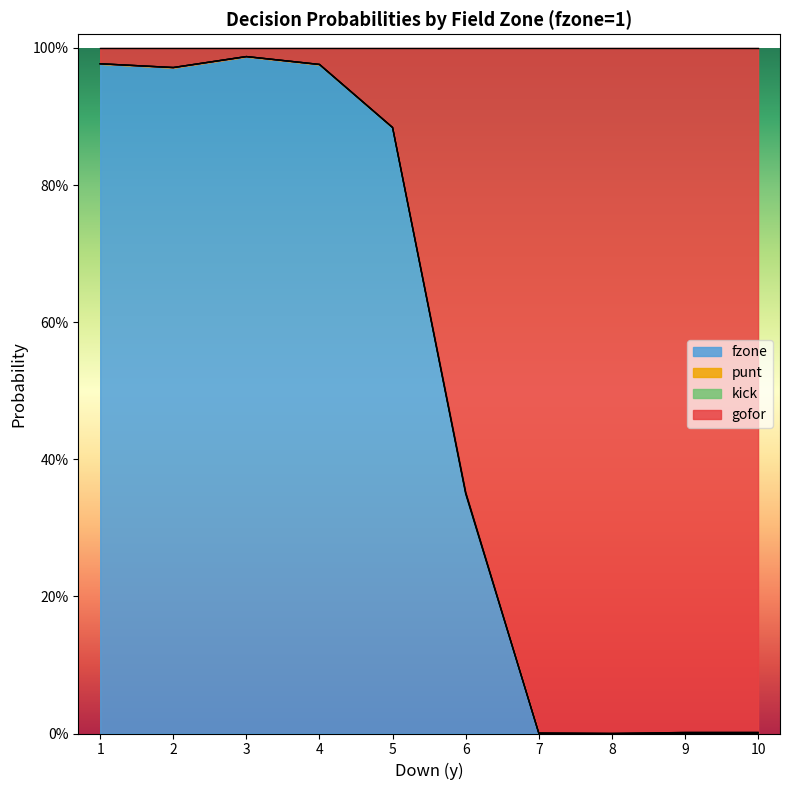

Which series changed the most between 2 and 3?

gofor